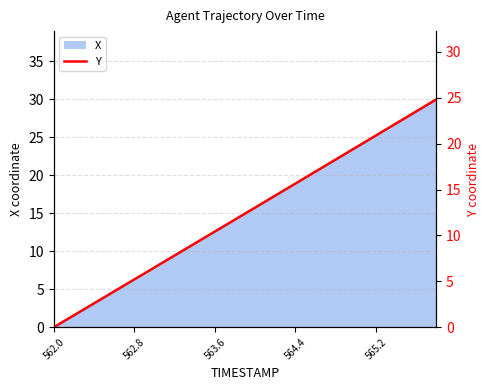

What is the value of the 7th point from the left?

7.8